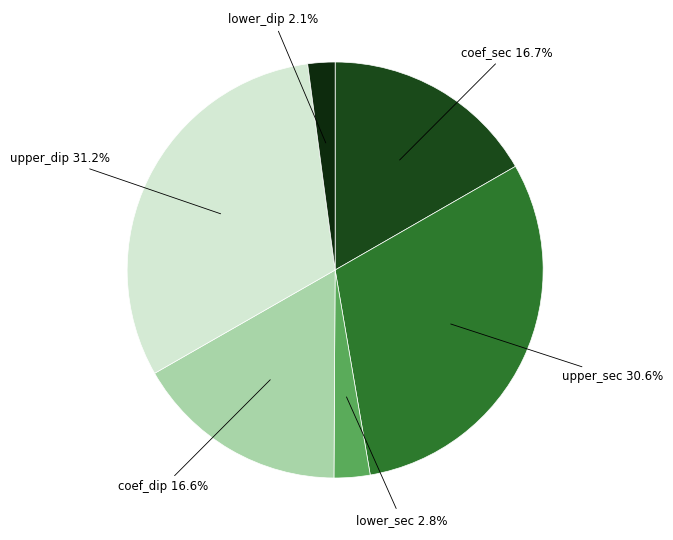

How many slices are in this pie chart?

6